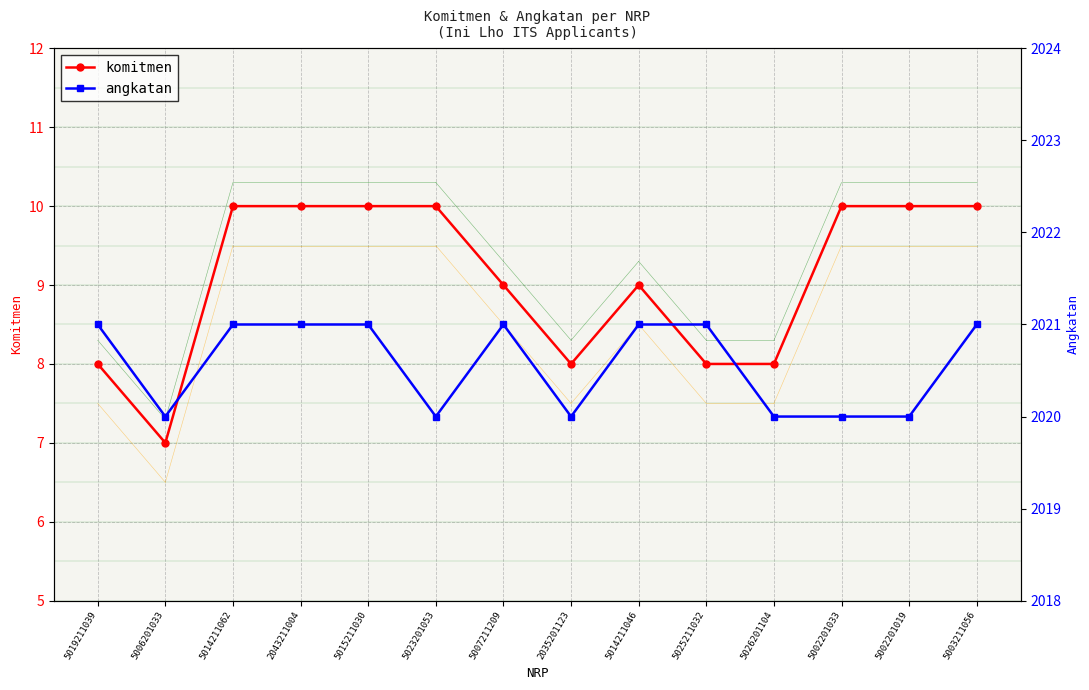

What is the spread (max minus min) of values at 5002201019?

2010